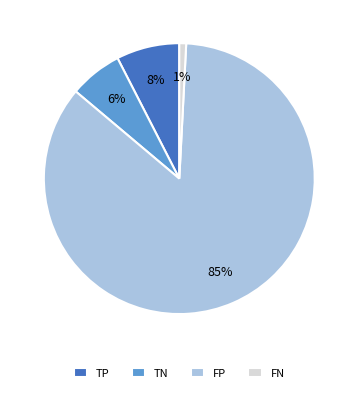

Is it true that TN is 16% of the pie?

False